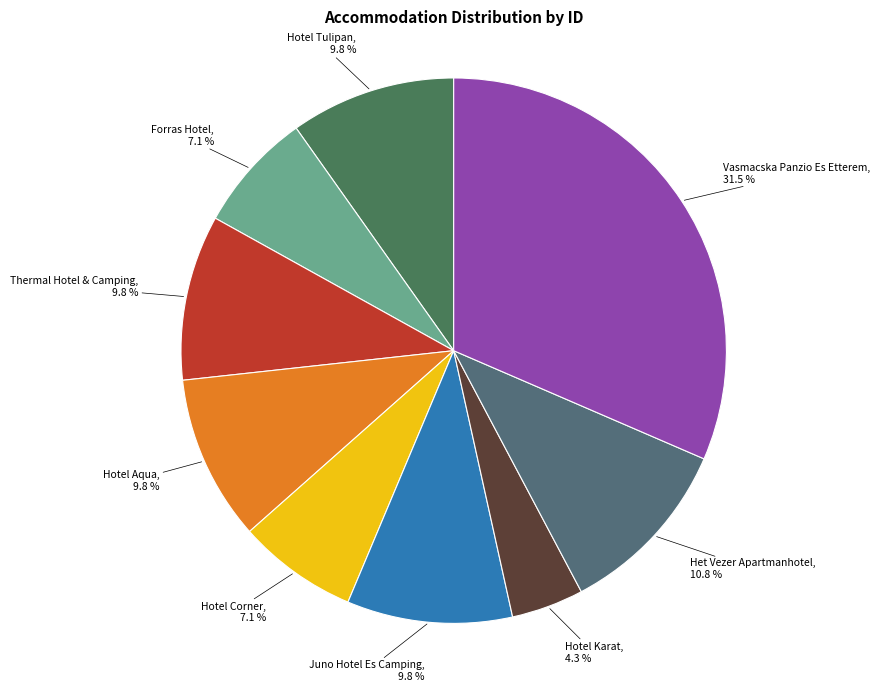

How many segments does this pie chart have?

9